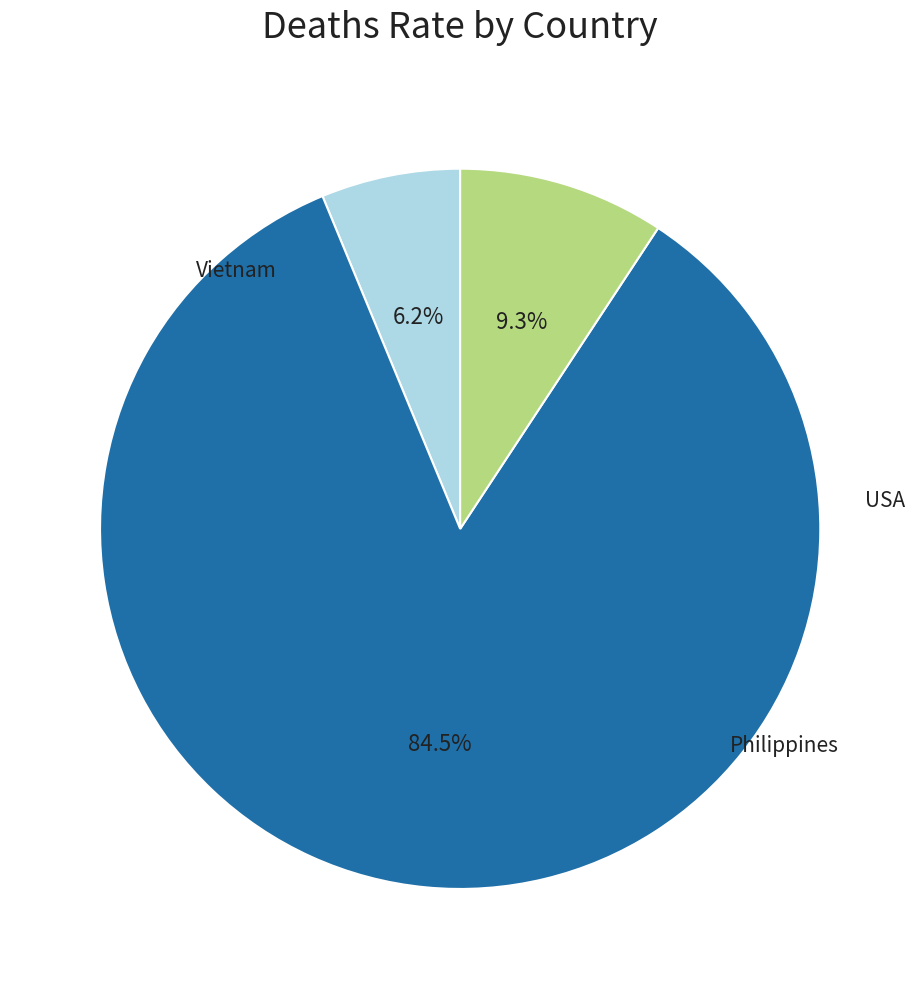

Does any single category account for the majority?

Yes